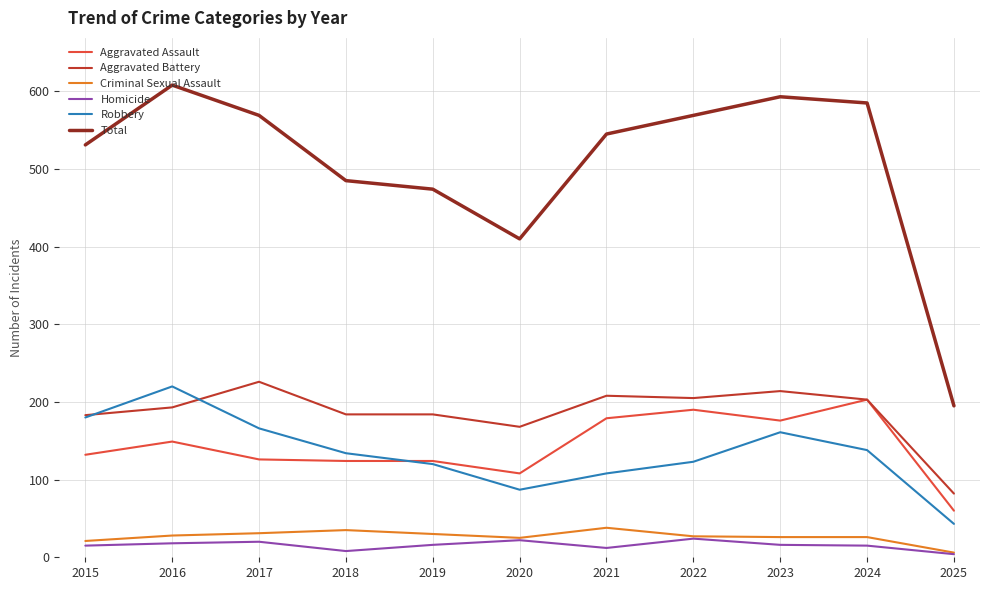

What is the difference between the second highest and second lowest values in the Criminal Sexual Assault series?

14